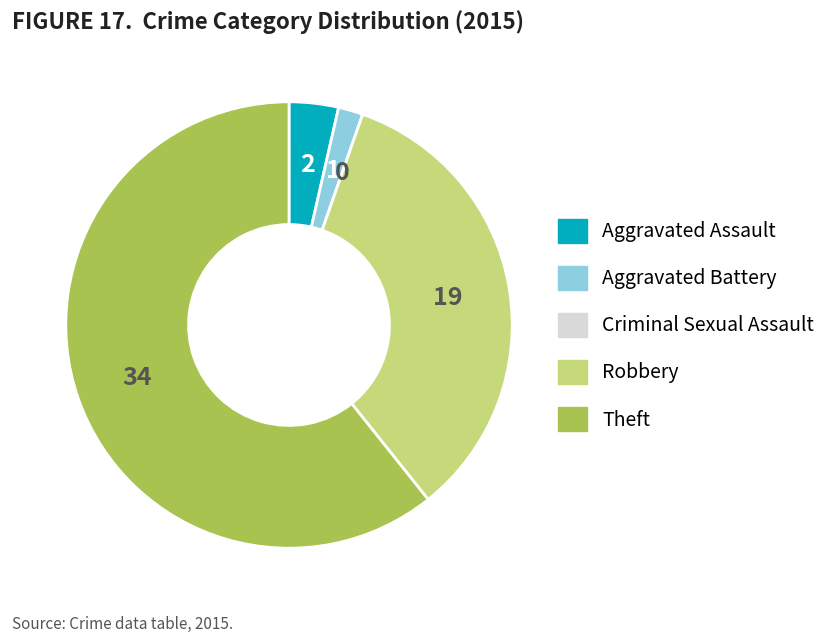

The Aggravated Battery slice represents 2% of the pie. True or false?

True